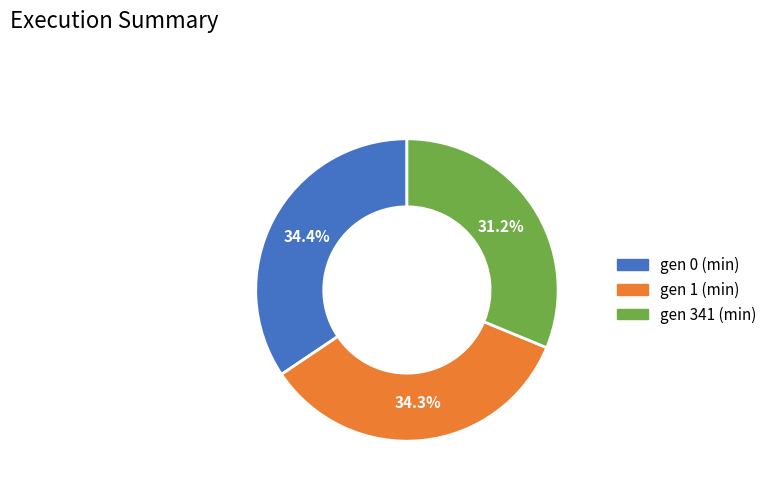

Does any single category account for the majority?

No